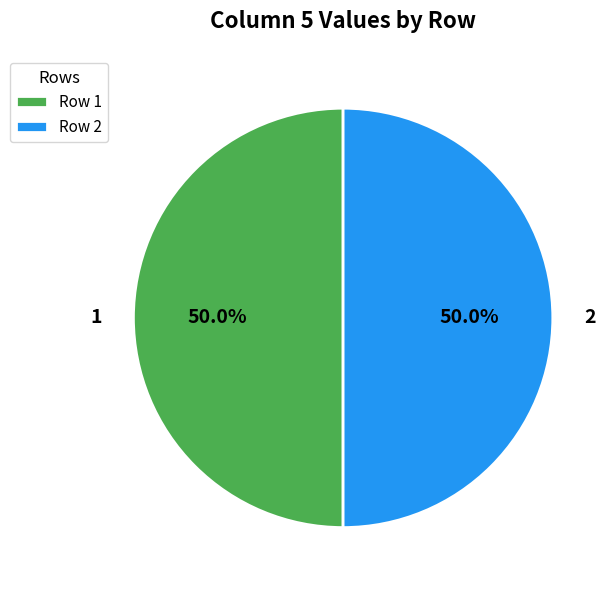

What percentage is the 1 slice, to the nearest percent?

50%